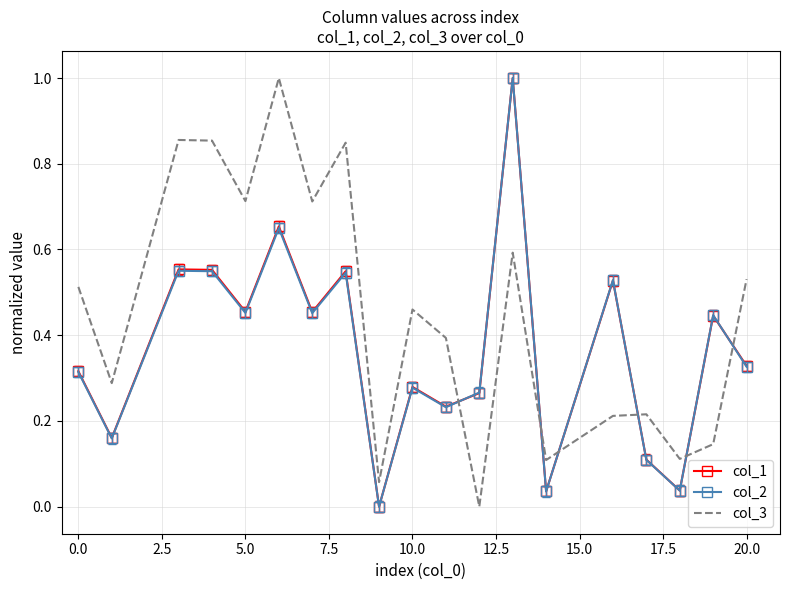

Which series has the largest total across all categories?

col_3